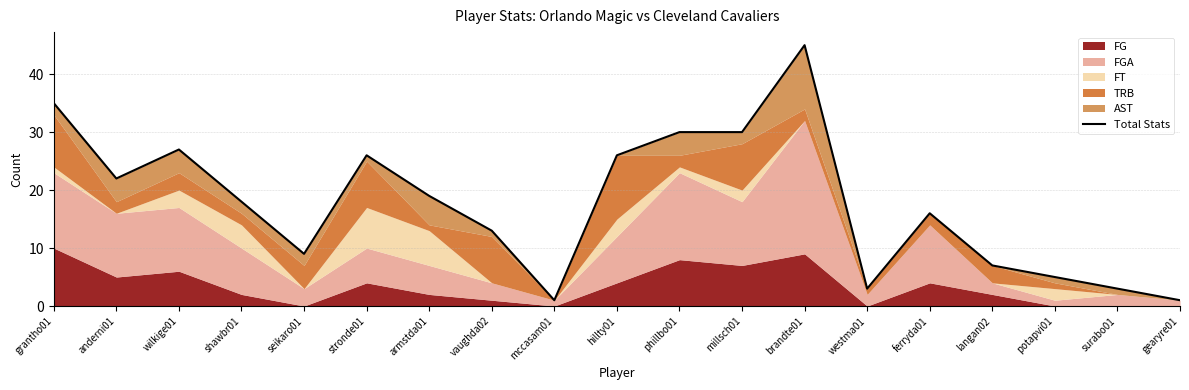

How many lines are shown in the chart?

1